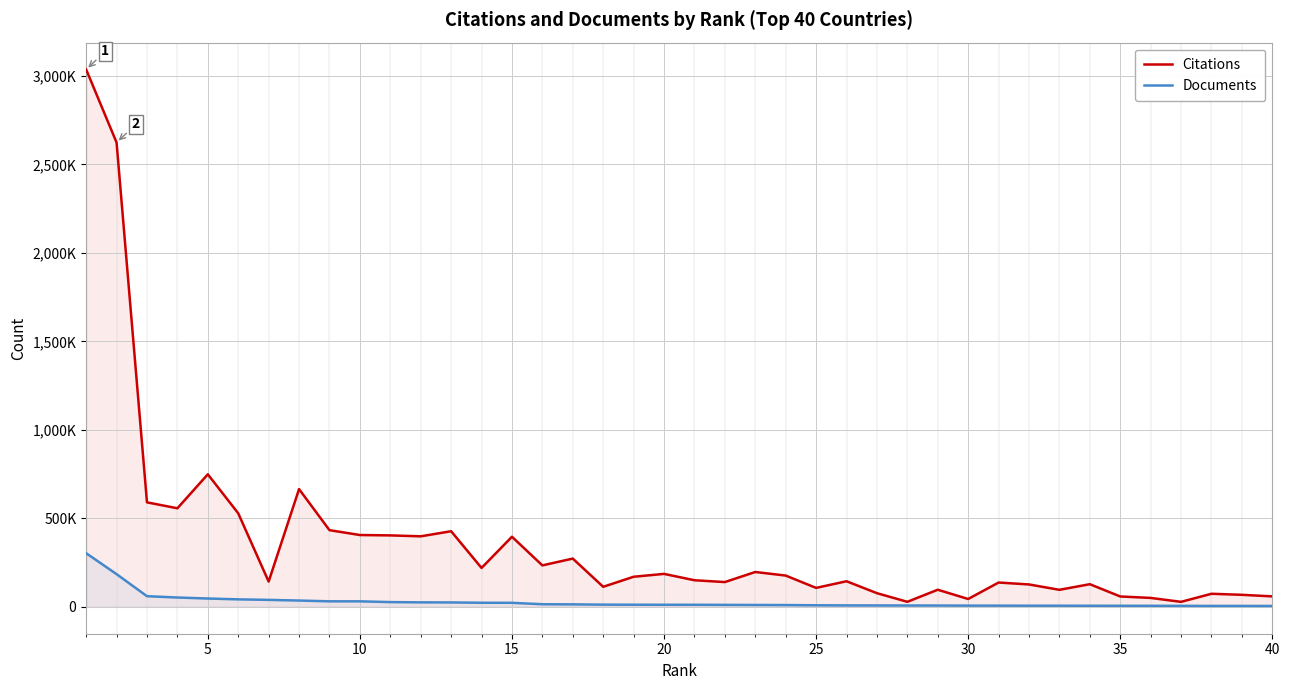

How many lines are shown in the chart?

2